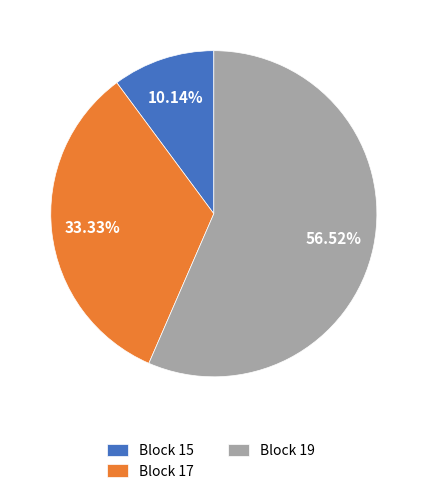

Which category has the smallest portion of the pie?

Block 15